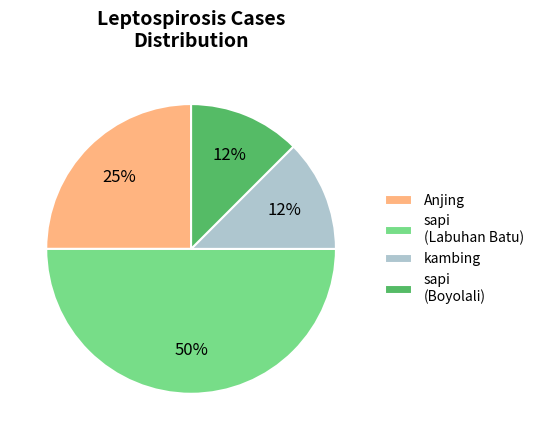

To the nearest percent, what portion does Anjing represent?

25%